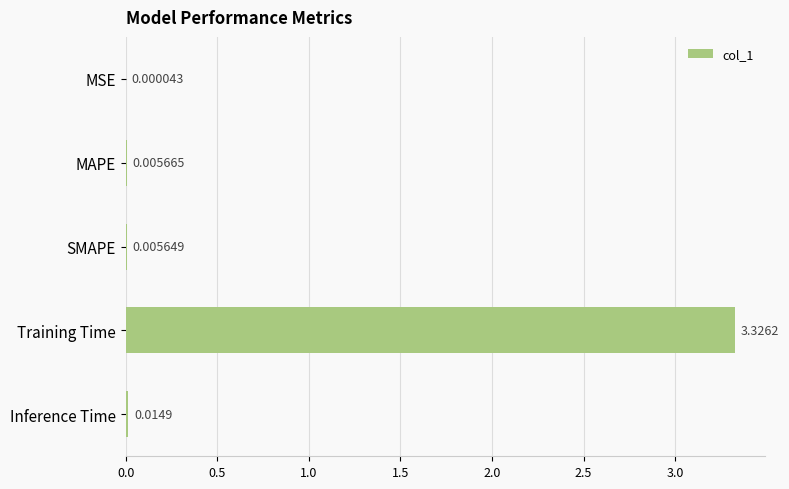

At which label is the value closest to 1?

Inference Time